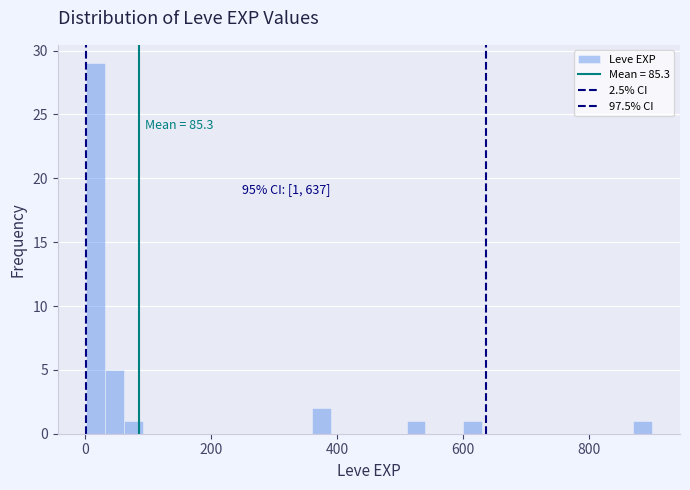

Around what value on the x-axis is the tallest bar? Give the approximate position of its centre, as read against the axis.

20